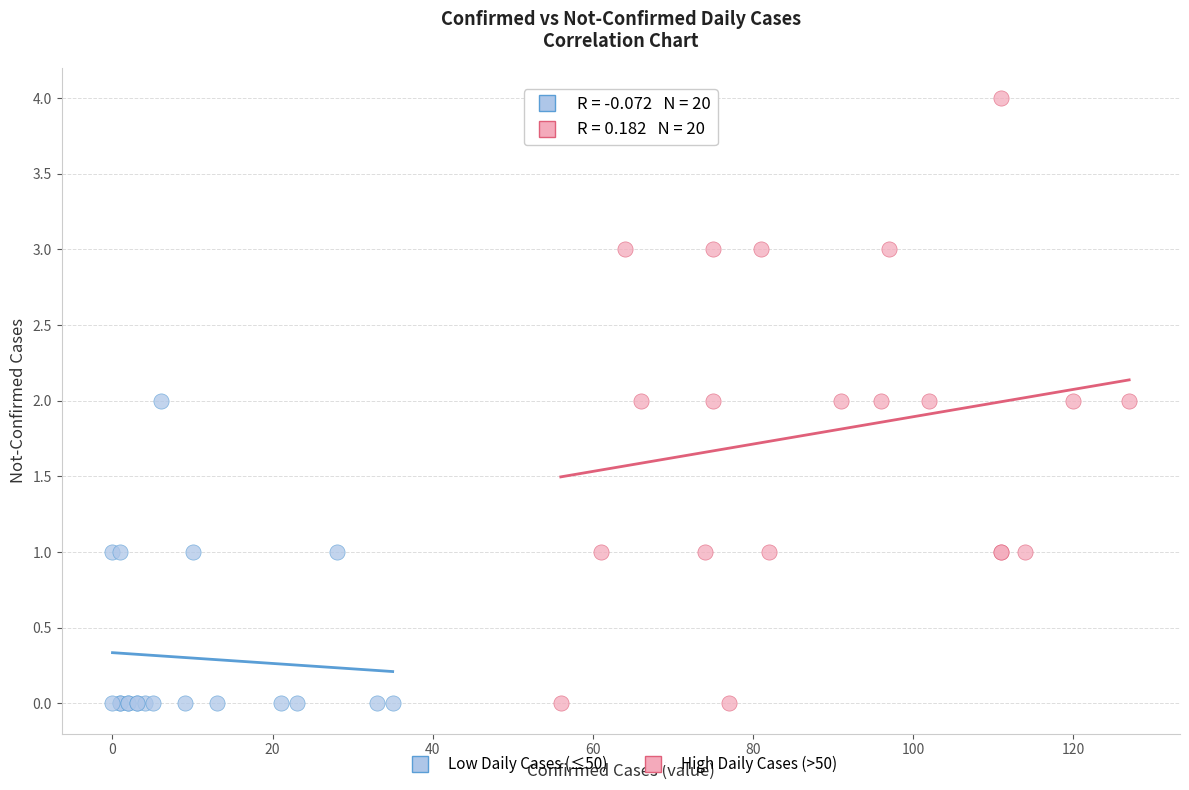

Which series has the widest spread of Y values?

High Daily Cases (>50)